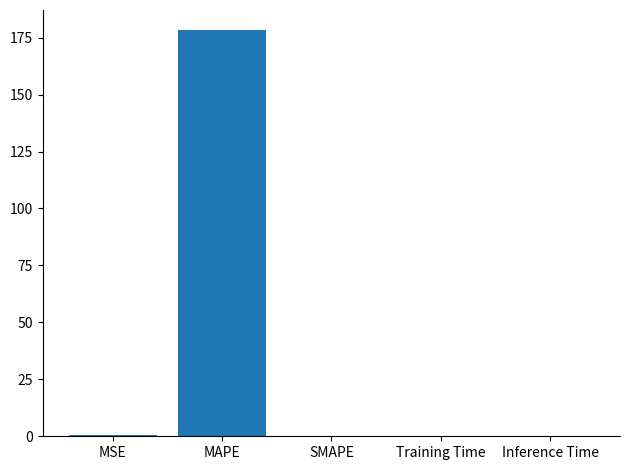

The value at MAPE is 284.3. True or false?

False